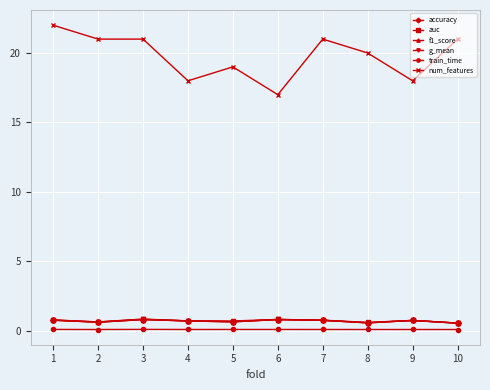

True or false: auc and num_features intersect in this chart.

False